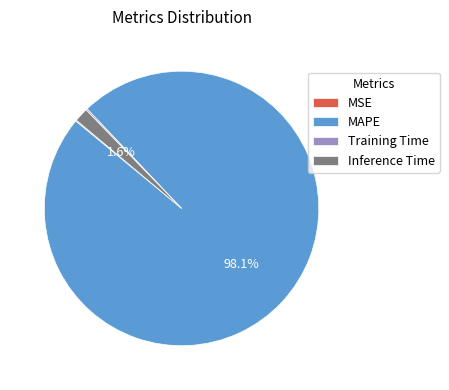

Does Inference Time account for over 50% of the chart?

No